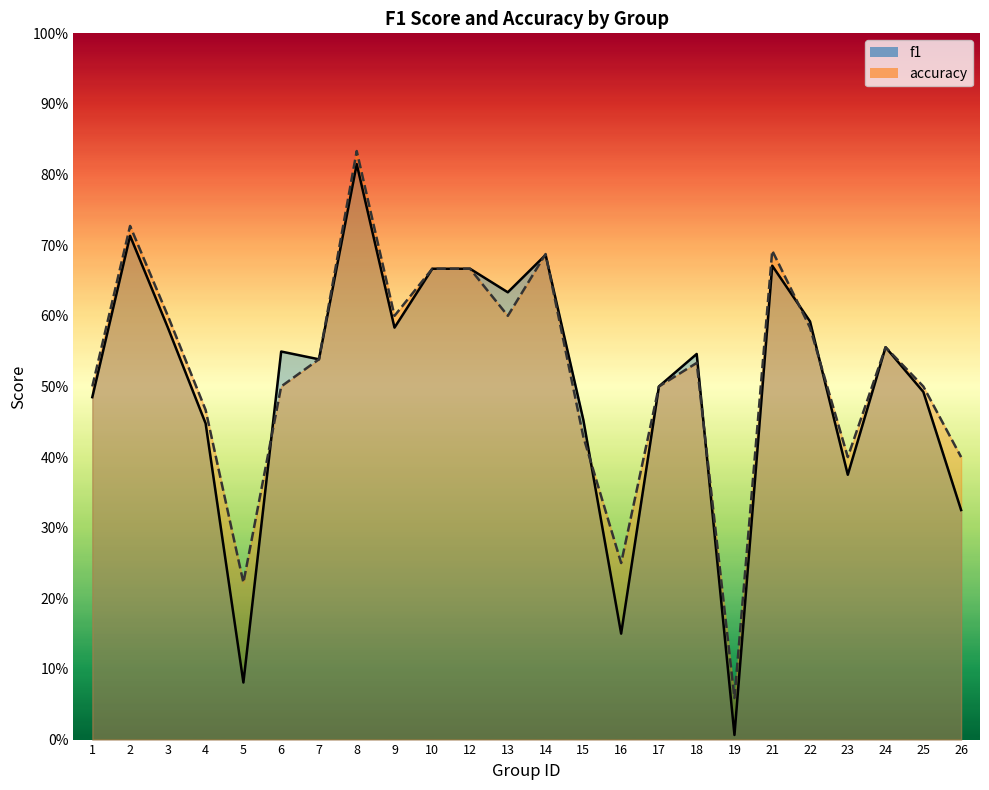

How many interior local peaks does the f1 series have?

7